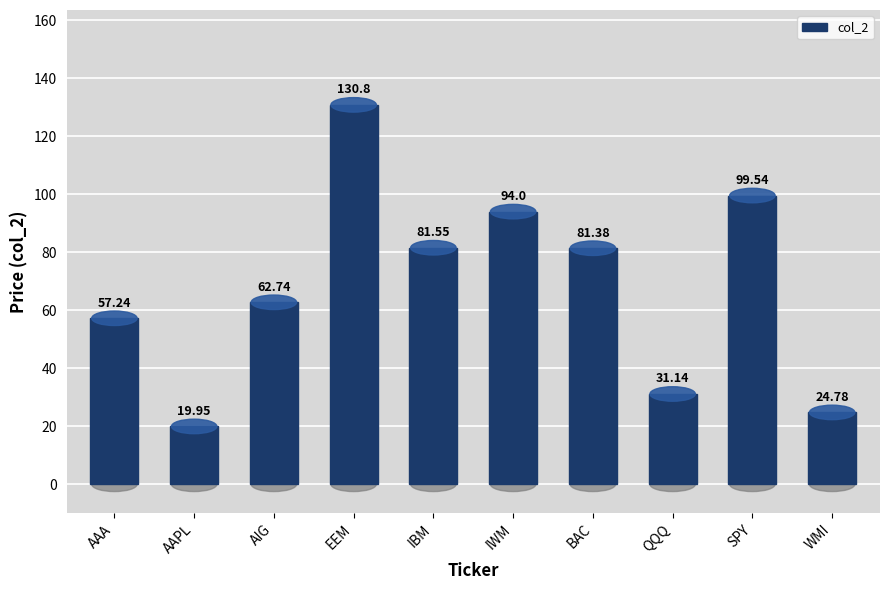

Is it true that the value at SPY is 52.8?

False